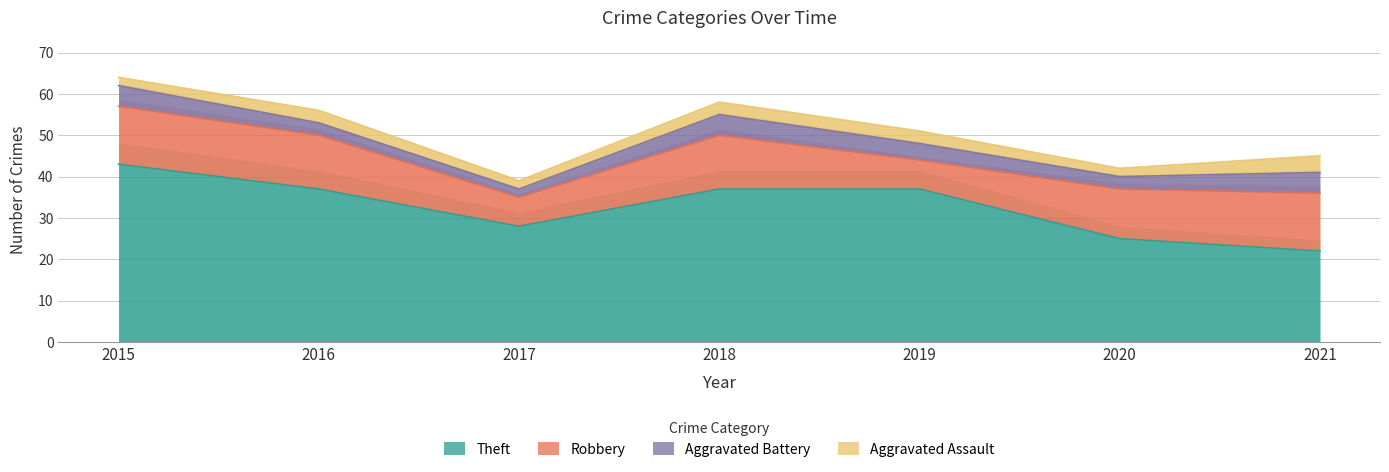

Reading left to right, list all the values displayed in this chart.

Theft: 2015=43	2016=37	2017=28	2018=37	2019=37	2020=25	2021=22
Robbery: 2015=14	2016=13	2017=7	2018=13	2019=7	2020=12	2021=14
Aggravated Battery: 2015=5	2016=3	2017=2	2018=5	2019=4	2020=3	2021=5
Aggravated Assault: 2015=2	2016=3	2017=2	2018=3	2019=3	2020=2	2021=4